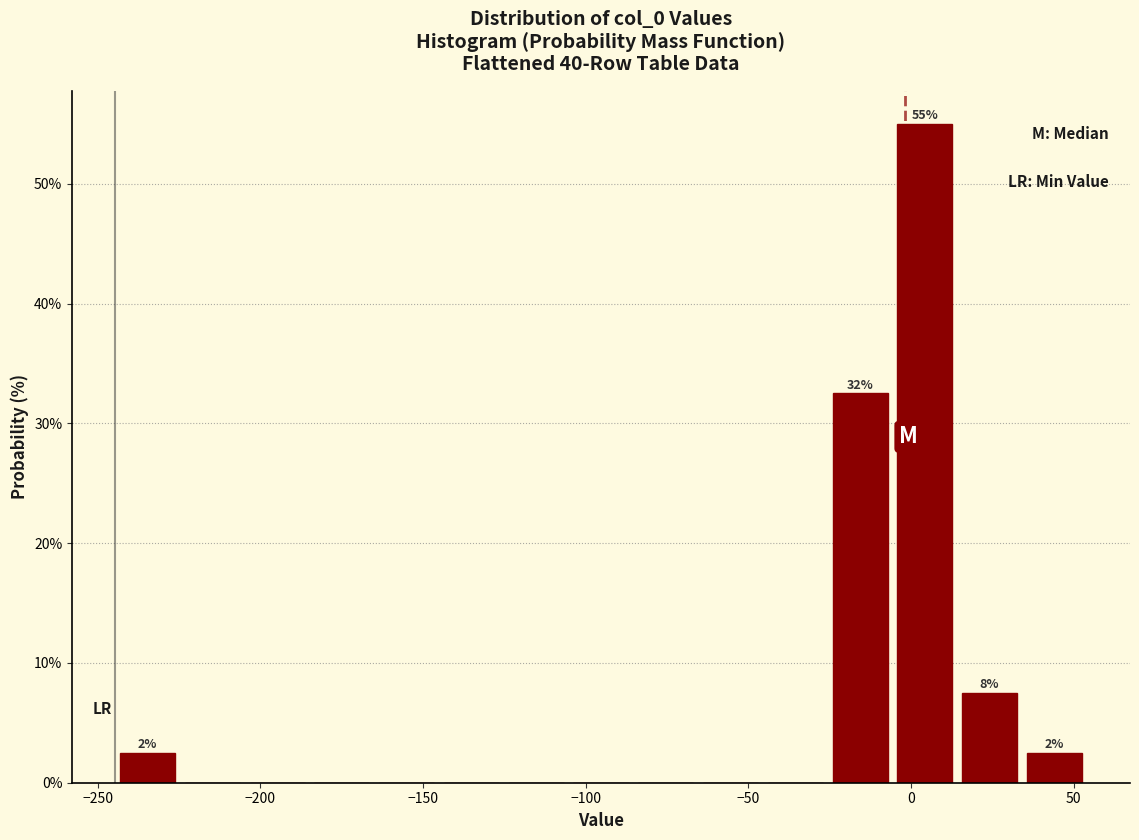

Around what value on the x-axis is the tallest bar? Give the approximate position of its centre, as read against the axis.

5